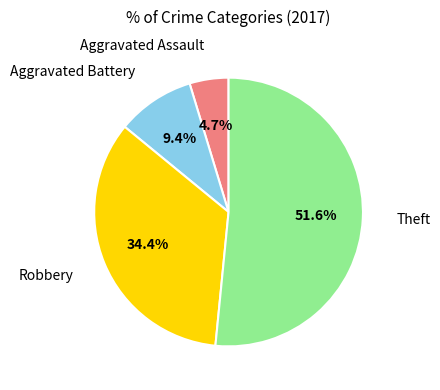

Does any single category account for the majority?

Yes